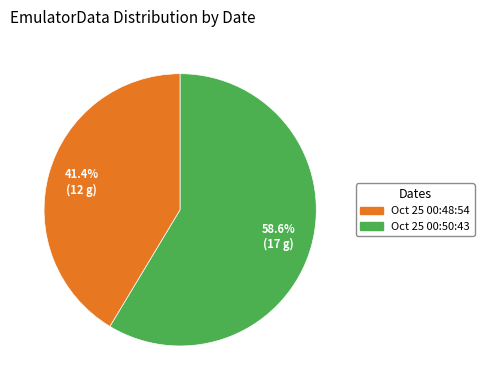

Is there a majority slice in this chart?

Yes